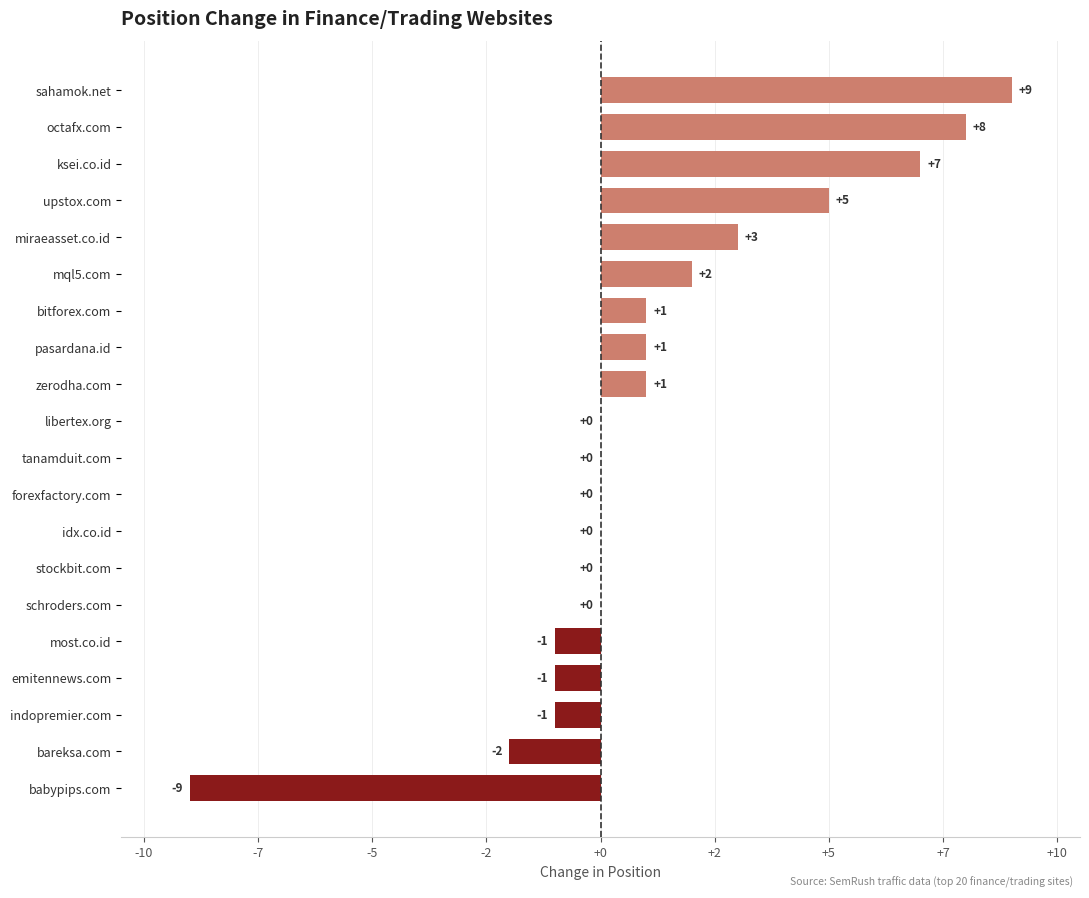

What is the average value?

1